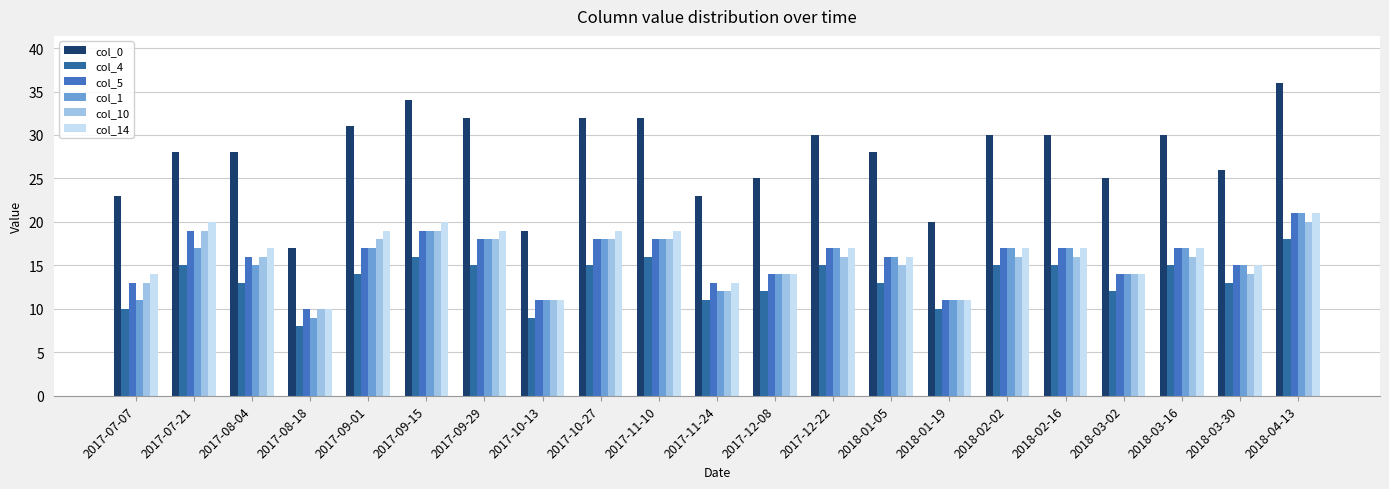

What is the total value across all series at 2017-07-21?

118